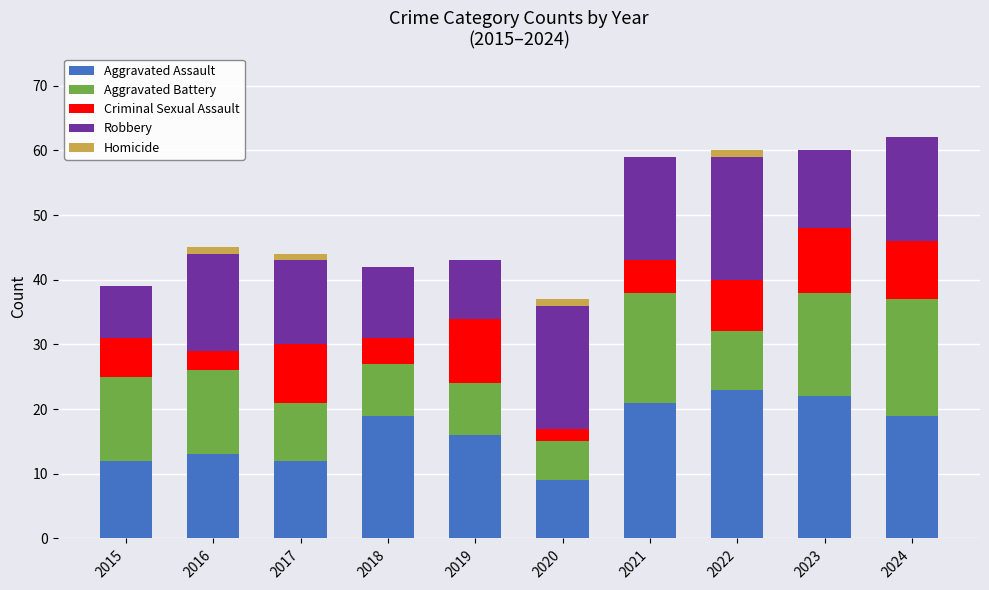

Are the bars horizontal?

No